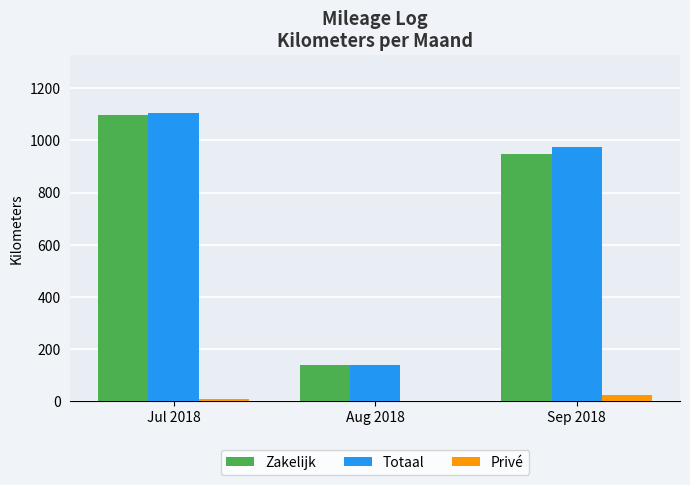

Between Jul 2018 and Sep 2018, which series saw the biggest shift?

Zakelijk